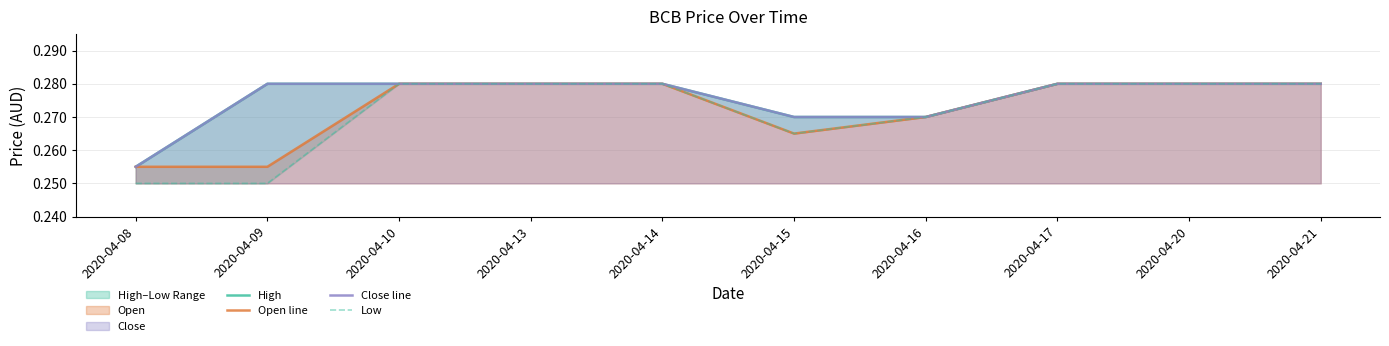

What is the total value across all series at 2020-04-14?

1.1